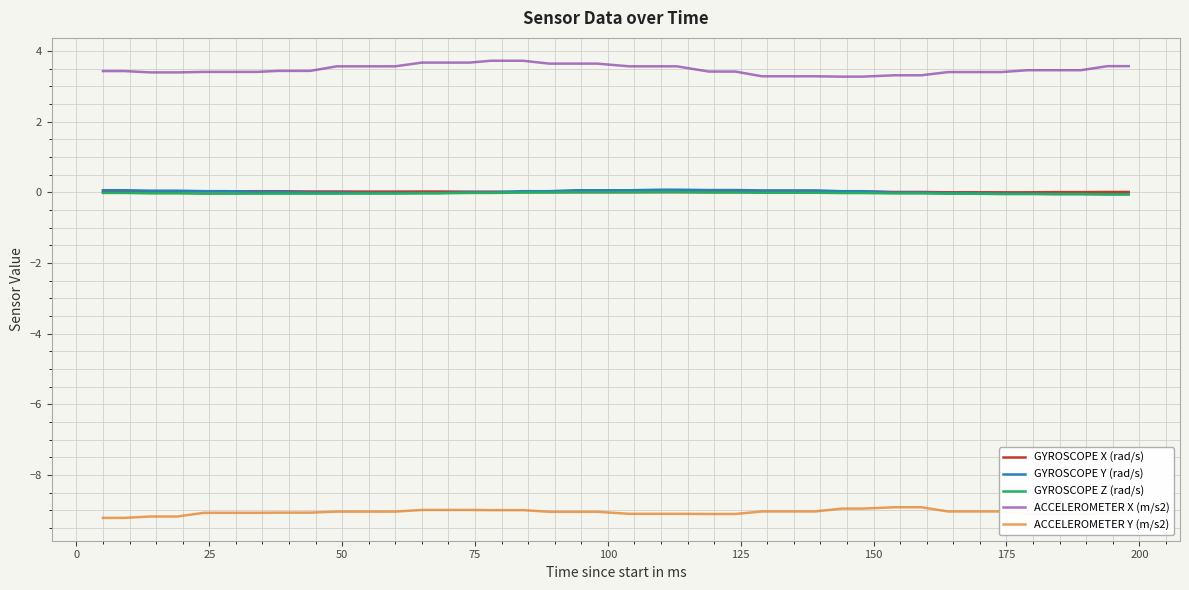

Which series has the largest range (max minus min)?

ACCELEROMETER X (m/s2)